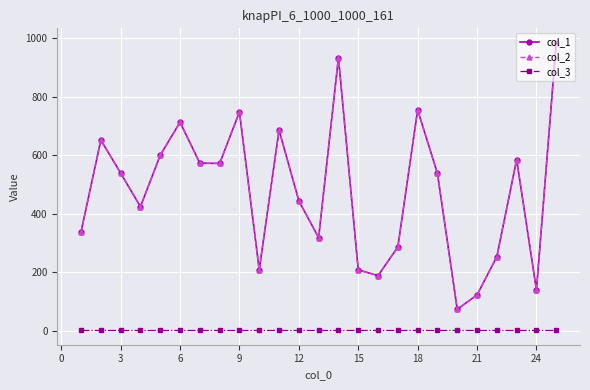

What is the difference between the second highest and second lowest values in the col_2 series?

812